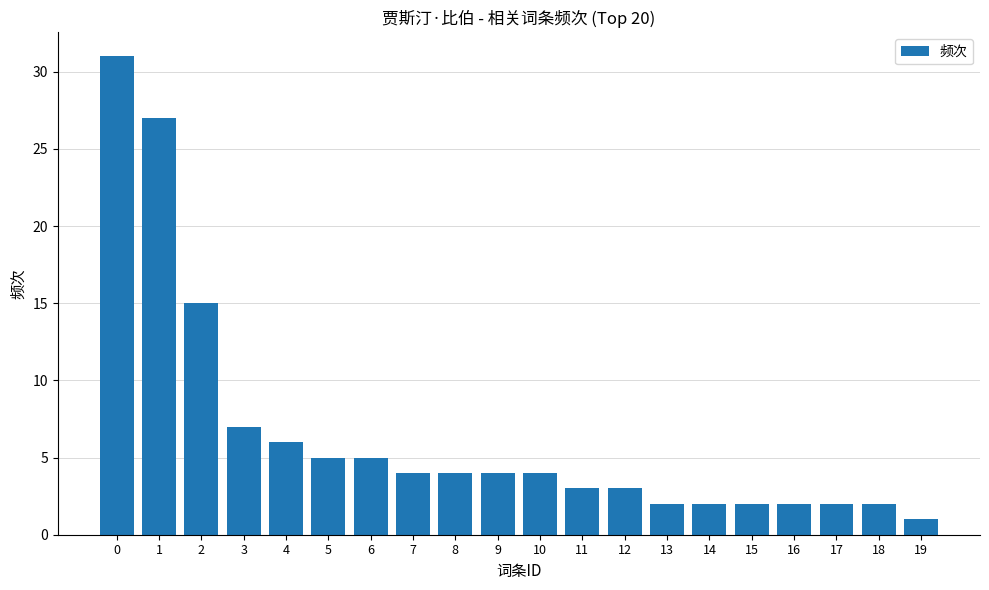

Approximately how many times larger is the value at 2 compared to 4?

2.5